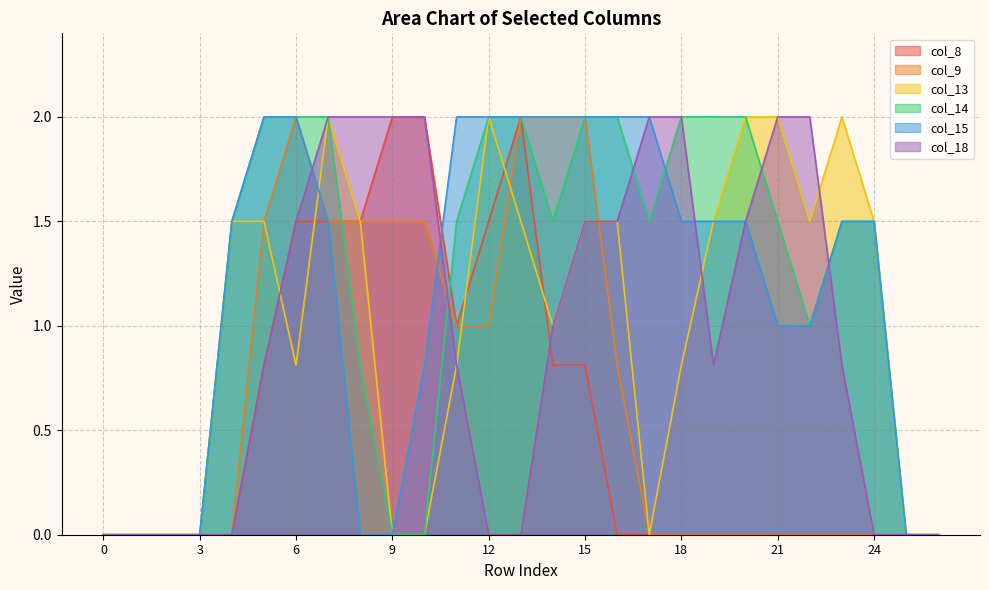

True or false: col_13 and col_14 cross at least once.

False